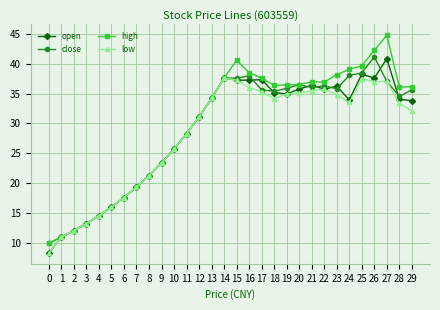

Between 2 and 27, which series saw the biggest shift?

high